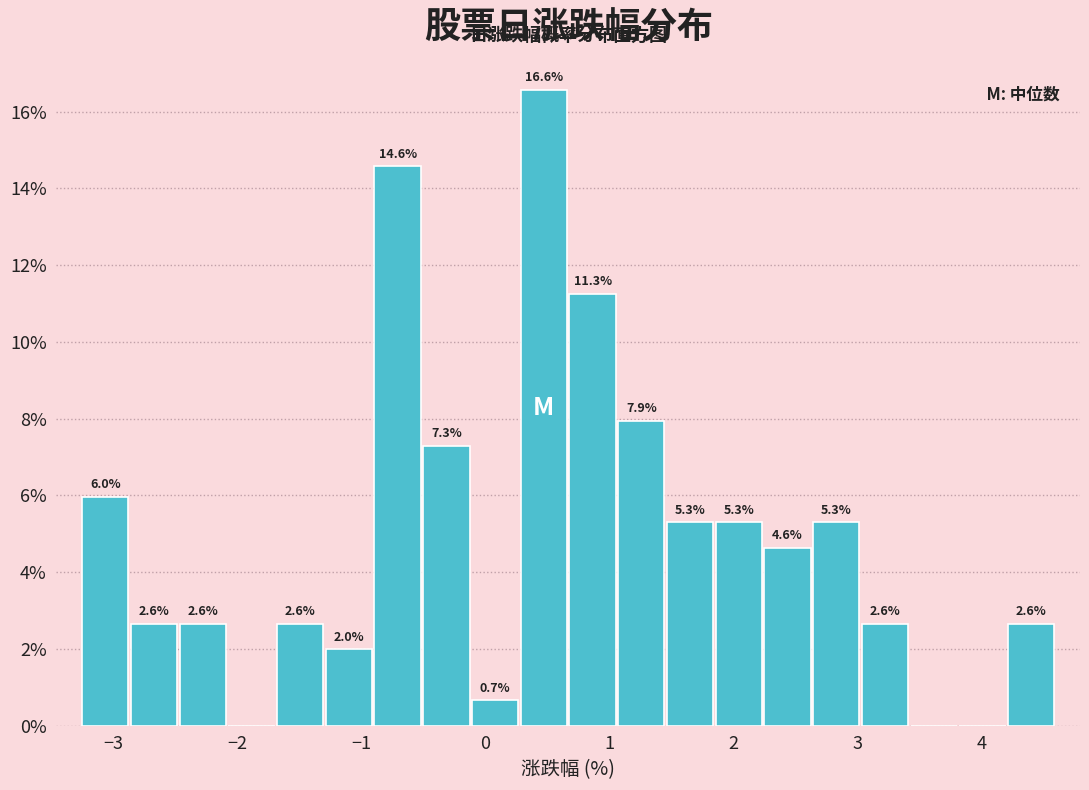

Around what value on the x-axis is the tallest bar? Give the approximate position of its centre, as read against the axis.

0.5